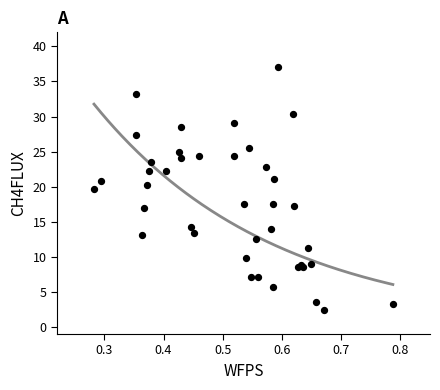

What Y value in the scatter plot is closest to 19?

19.7